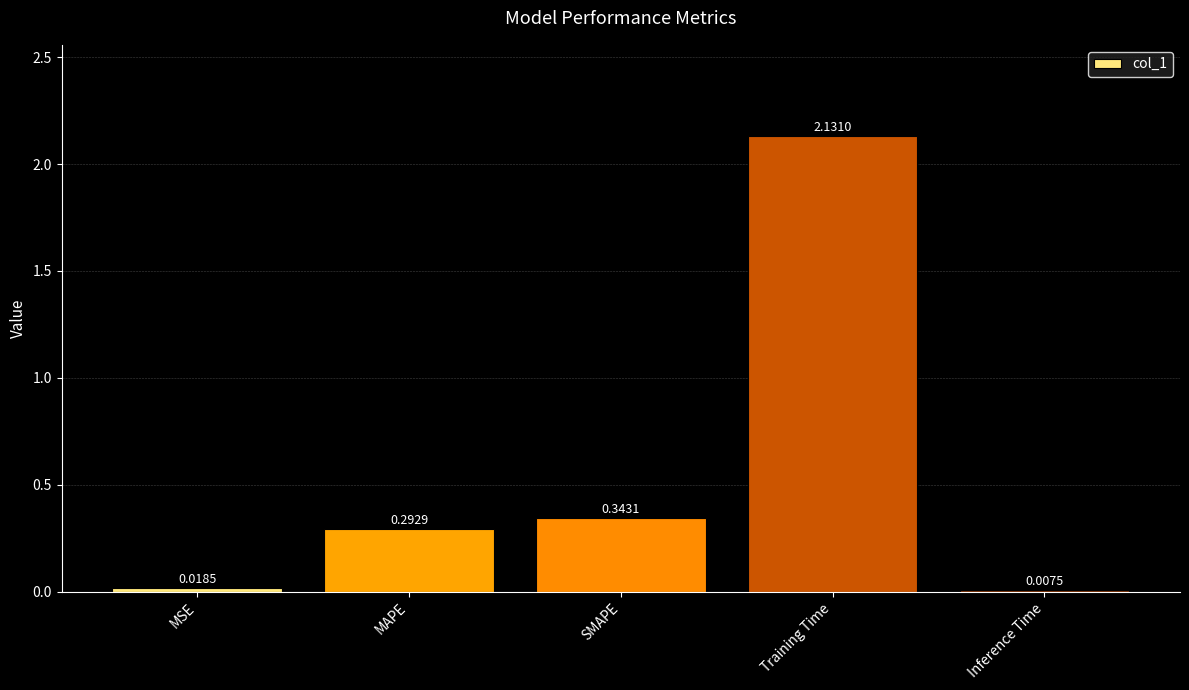

What is the change in value from MAPE to Inference Time?

-0.3